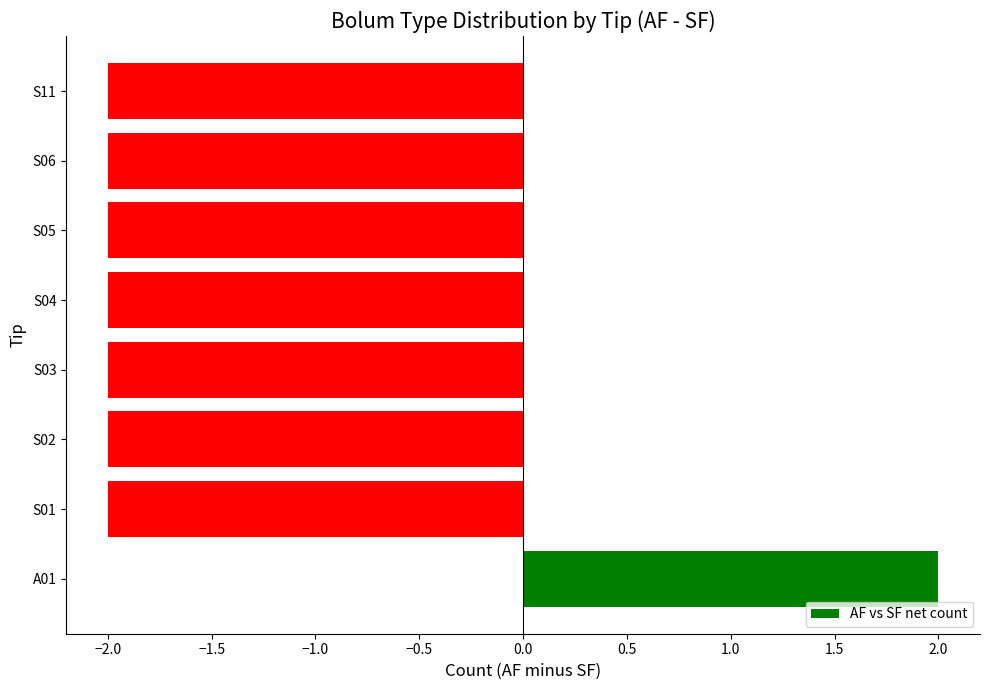

What is the difference between the maximum and minimum values?

4